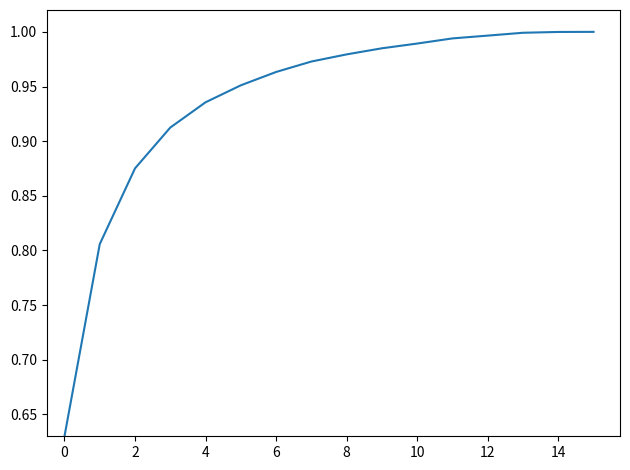

What is the difference between the maximum and minimum values?

0.4